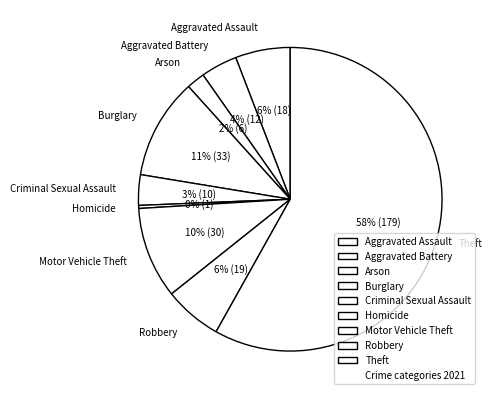

The Motor Vehicle Theft slice represents 10% of the pie. True or false?

True